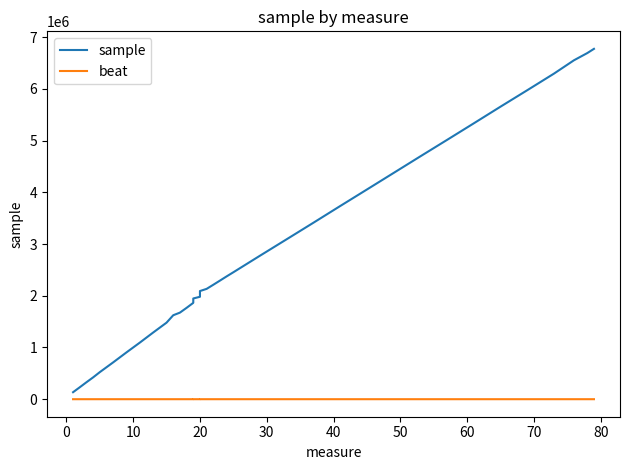

The value of beat at 10 is 1. True or false?

True